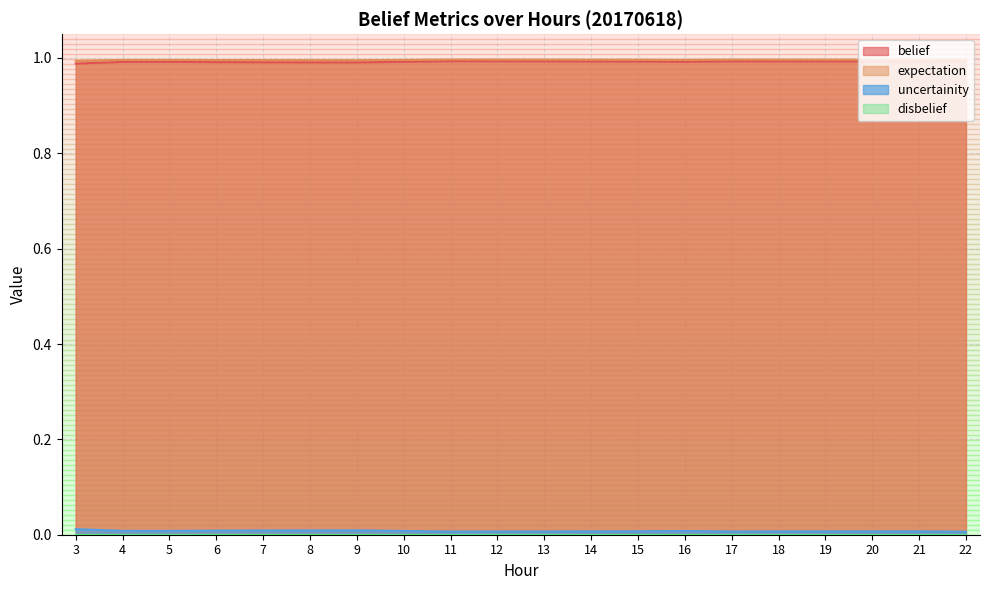

The expectation series shows 1.0 at 9. True or false?

True